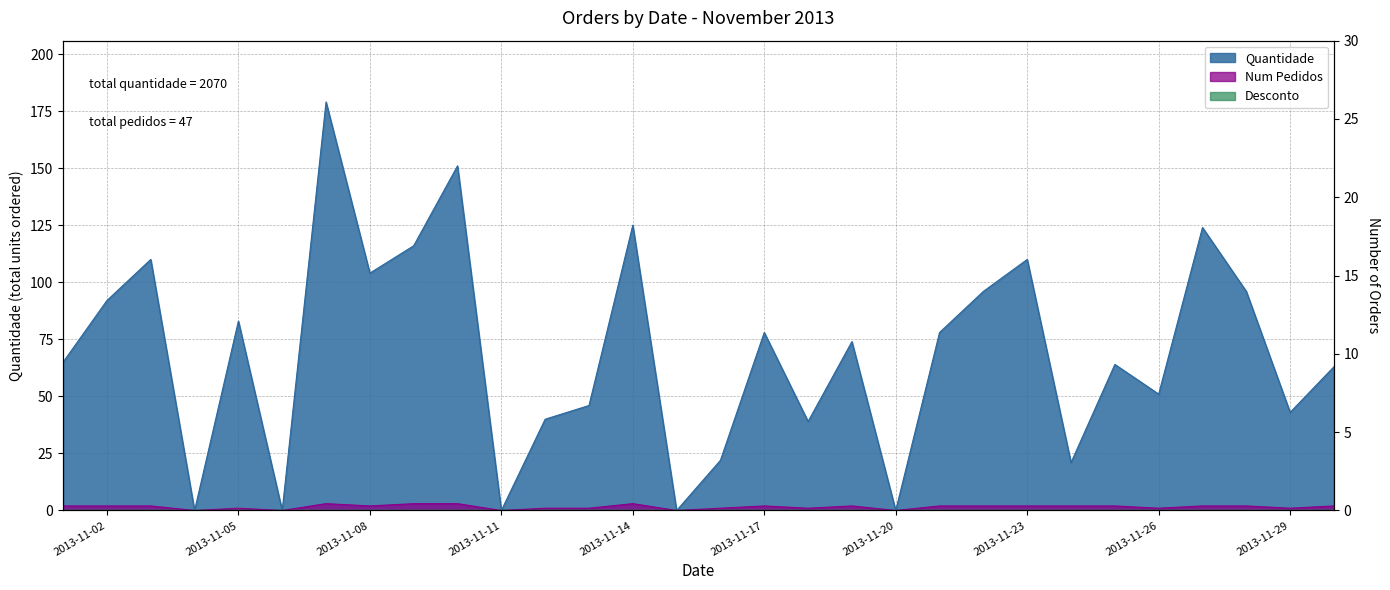

True or false: Num Pedidos and Quantidade intersect in this chart.

False